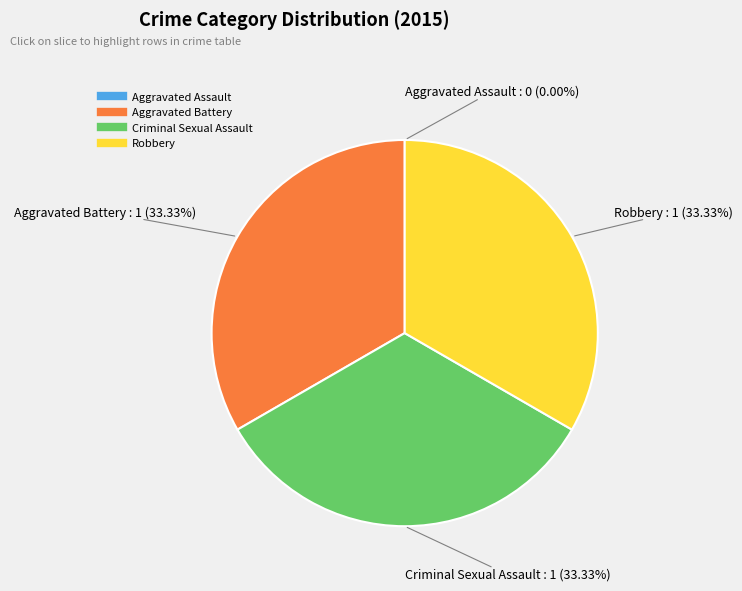

Does Robbery account for over 50% of the chart?

No